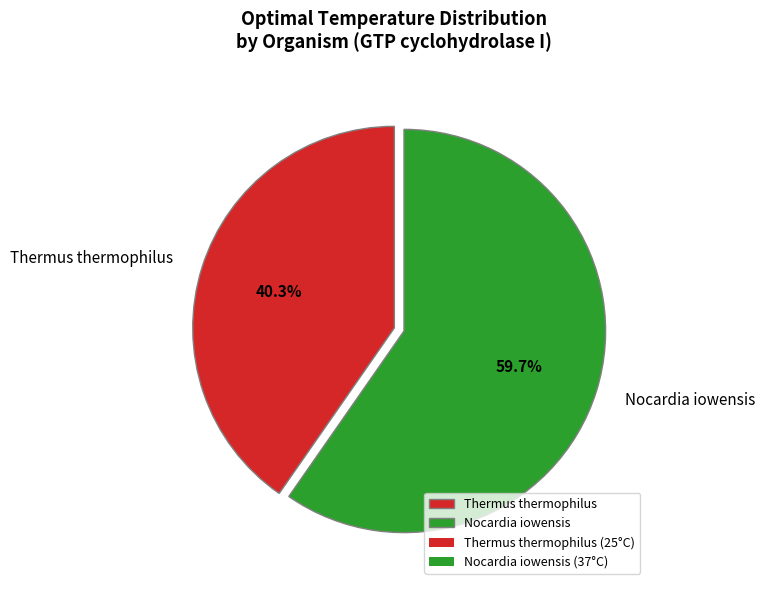

What is the ratio of the value at Nocardia iowensis to the value at Thermus thermophilus?

1.5